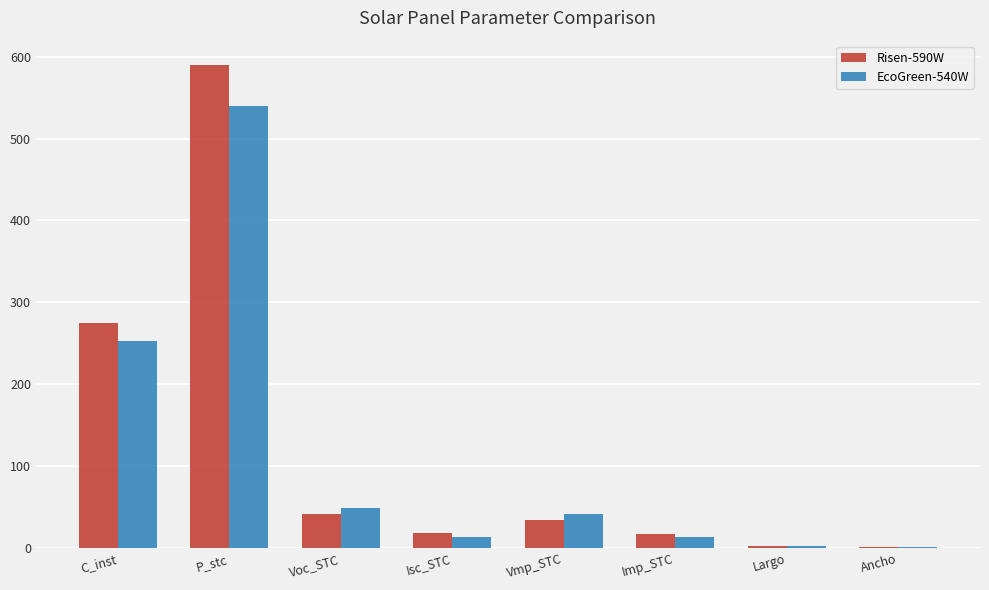

Is it true that EcoGreen-540W equals 66.4 at Vmp_STC?

False